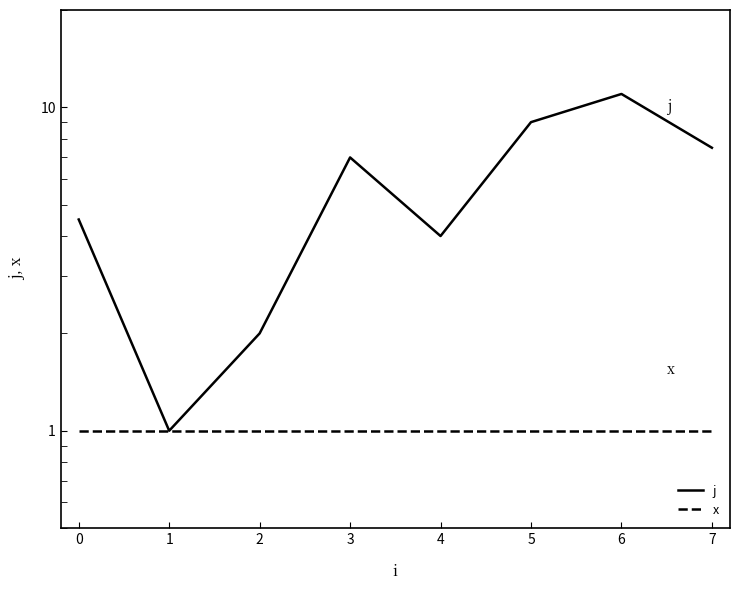

How many data points in j are above 7?

3